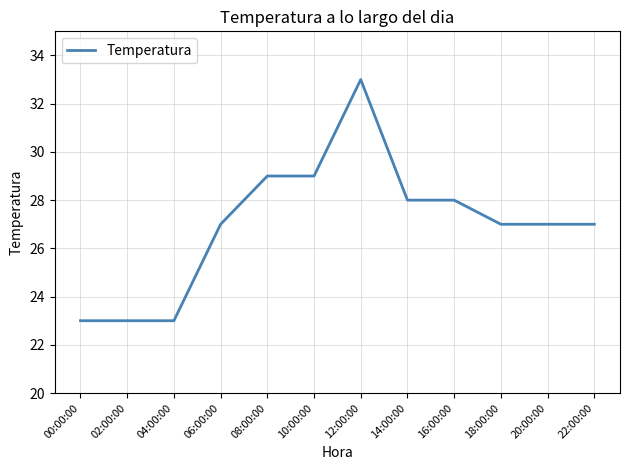

What is the average value?

27